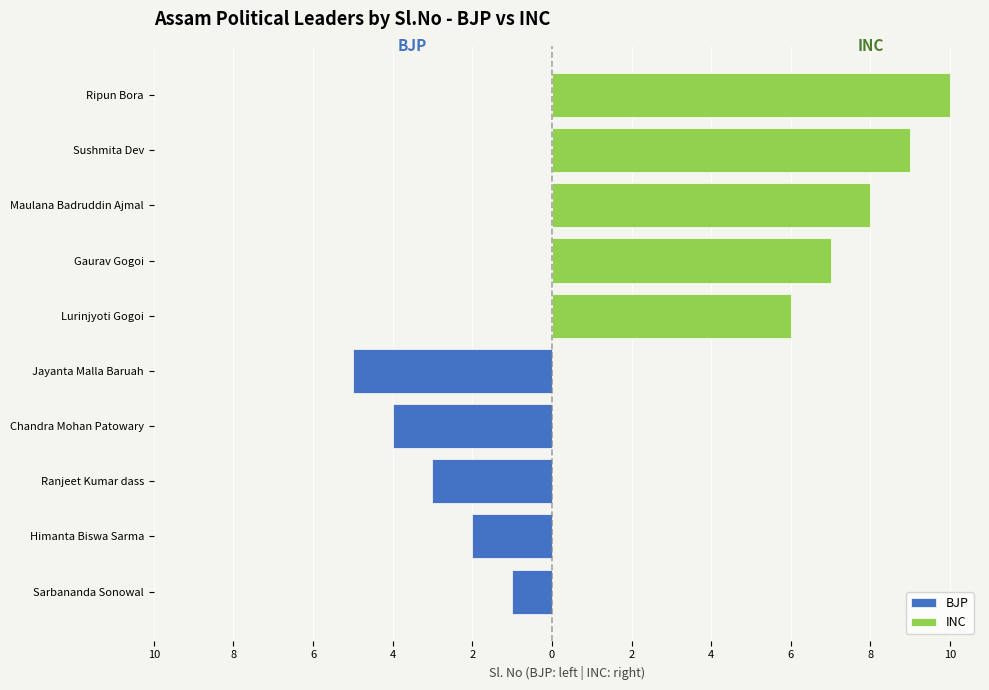

How many data points in BJP are above -3?

2